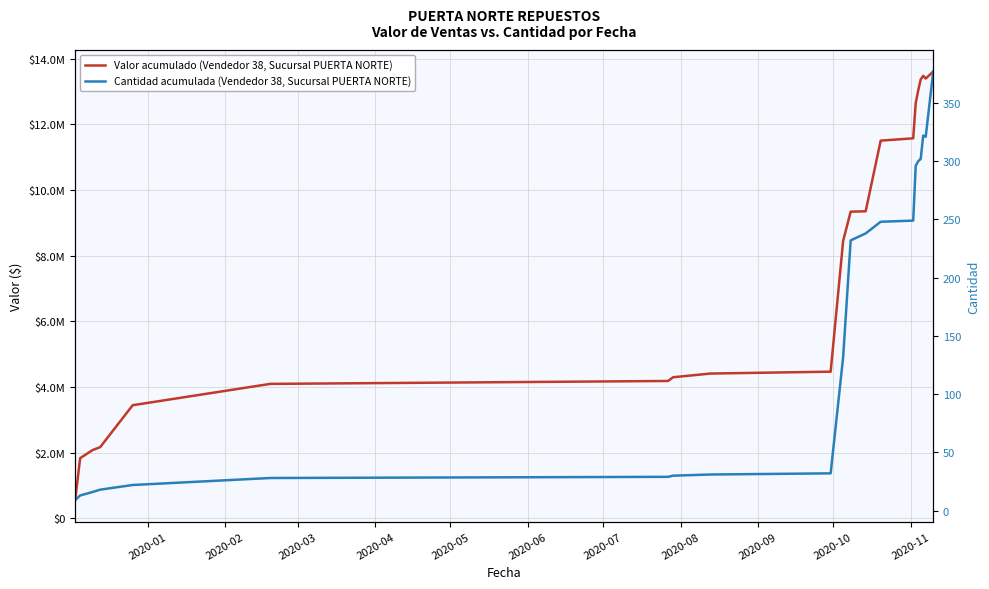

What is the difference between the maximum and minimum values in the Cantidad acumulada (Vendedor 38, Sucursal PUERTA NORTE) series?

368